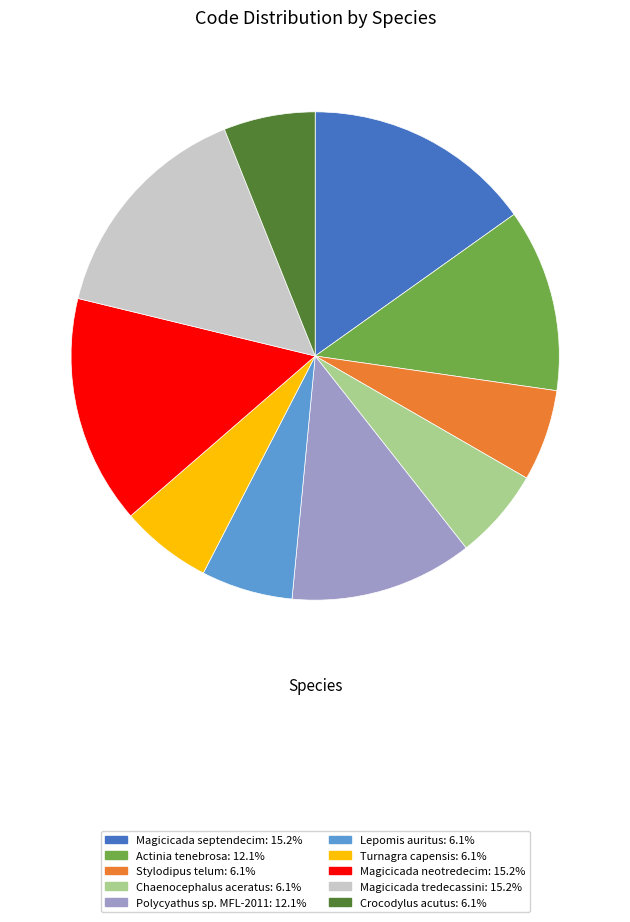

Is the sum of Magicicada neotredecim and Turnagra capensis greater than half?

No